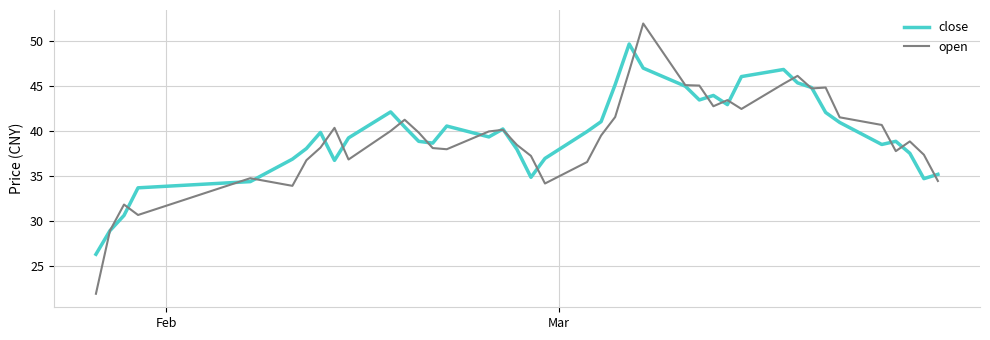

What is the maximum value shown in the chart?

52.0